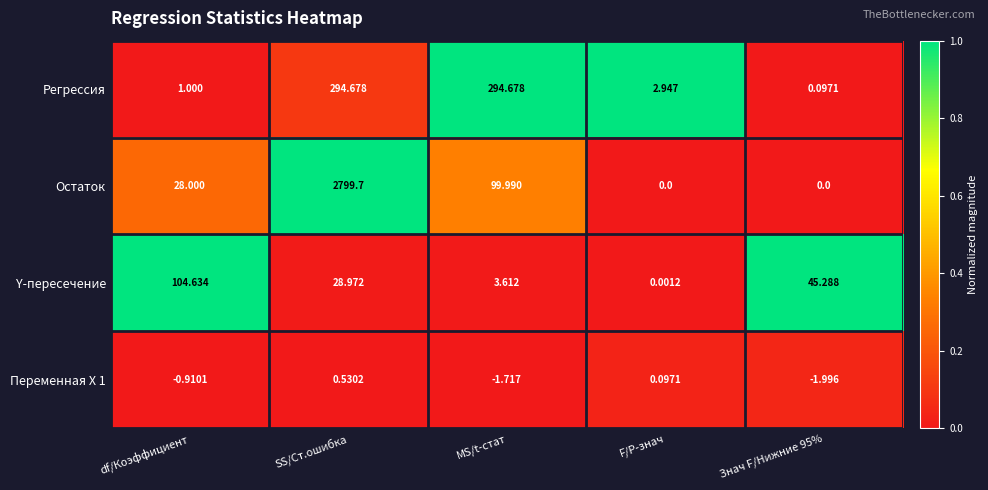

At which label does Y-пересечение reach its minimum?

F/P-знач